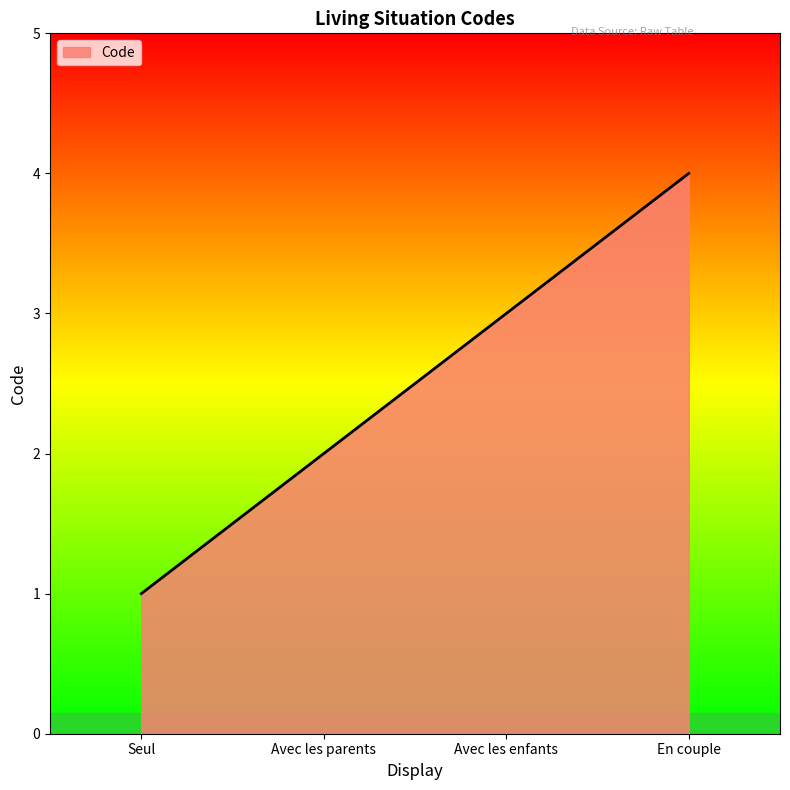

The value at Avec les parents is 2. True or false?

True